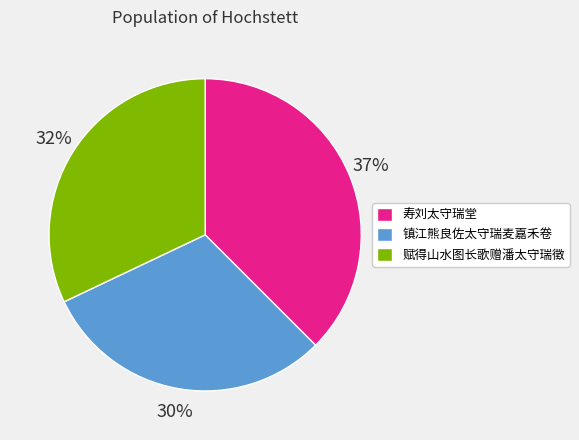

True or false: 镇江熊良佐太守瑞麦嘉禾卷 accounts for 30% of the total.

True